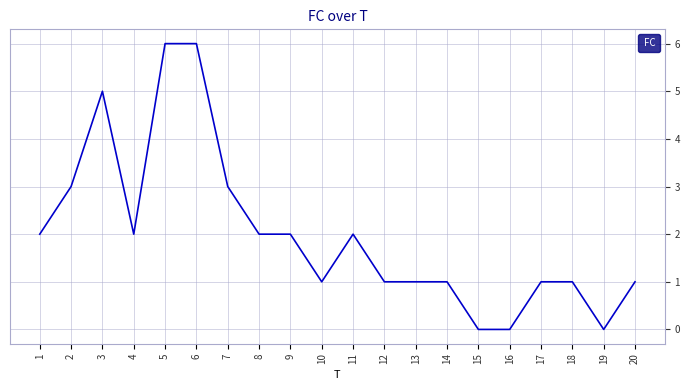

What is the difference between the maximum and minimum values?

6